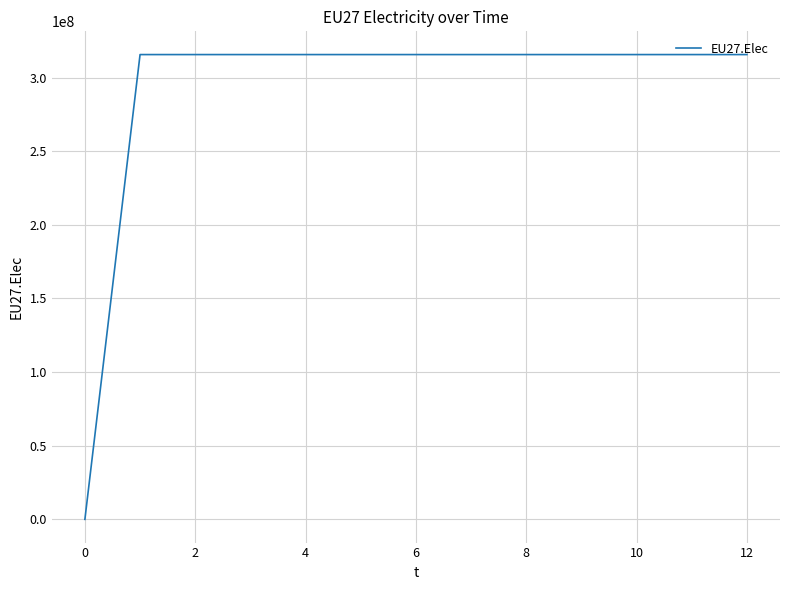

What is the greatest value displayed?

315578125